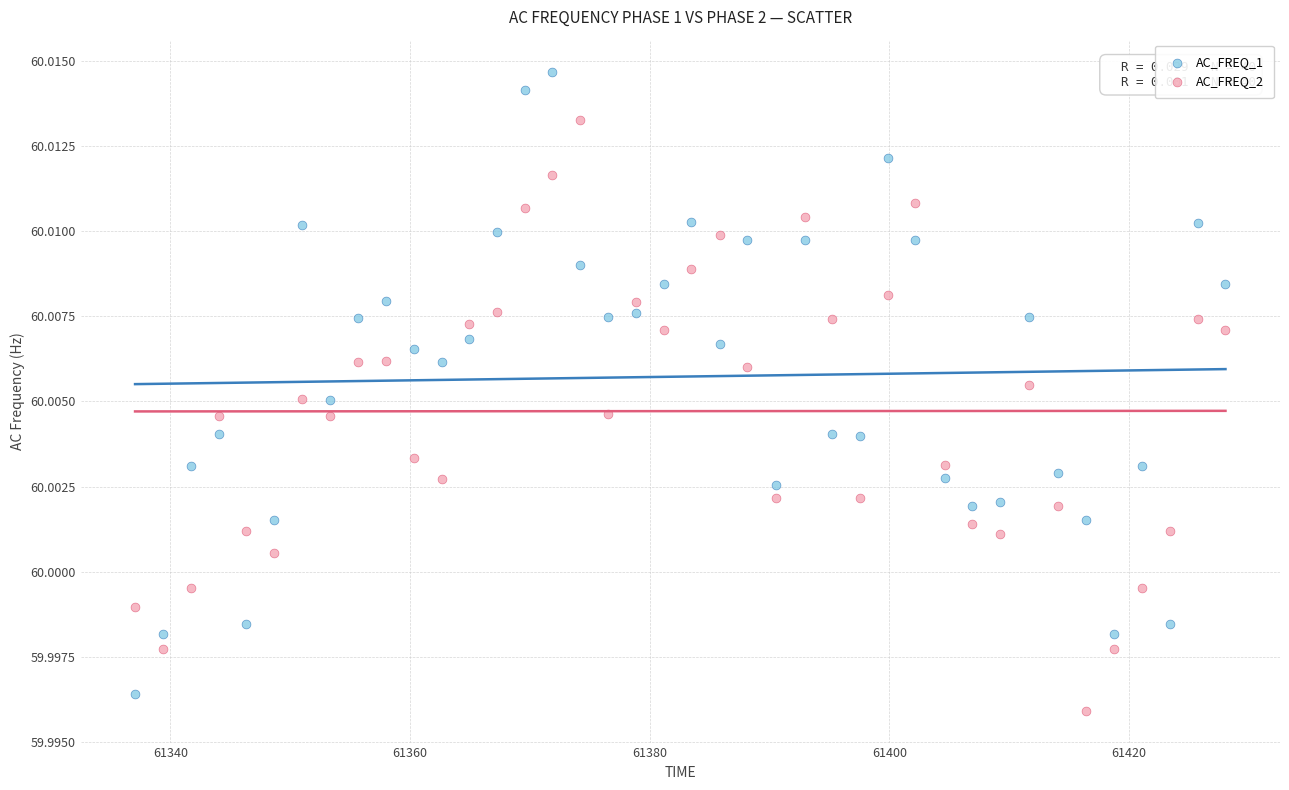

Which series has the largest Y range (max minus min)?

AC_FREQ_1